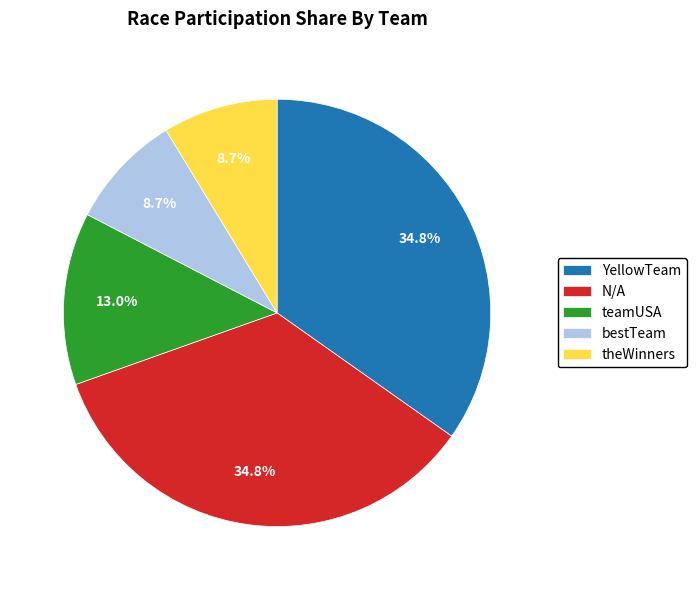

Count the number of slices in the pie.

5